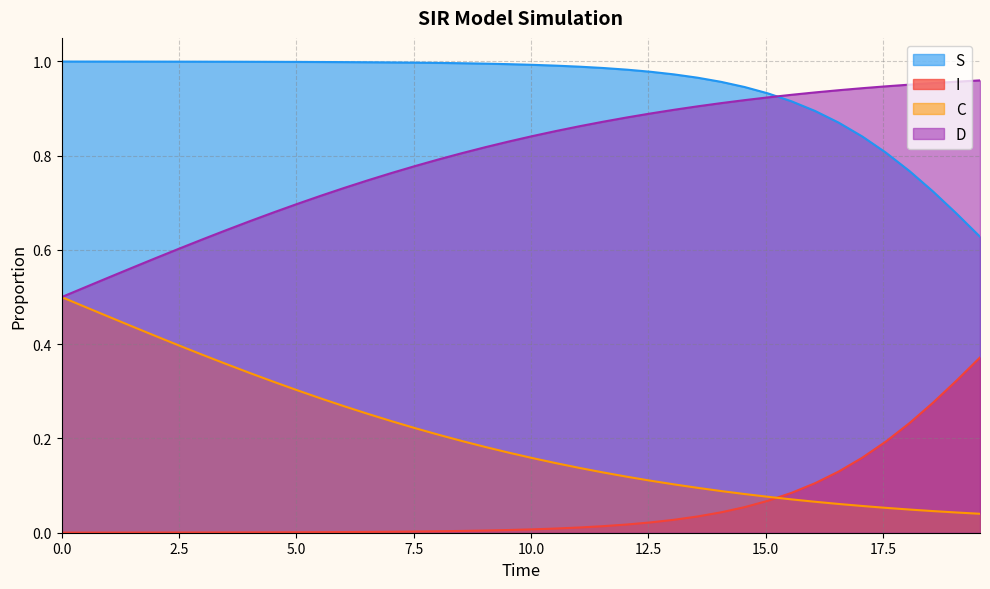

Which series has the widest spread of values?

D